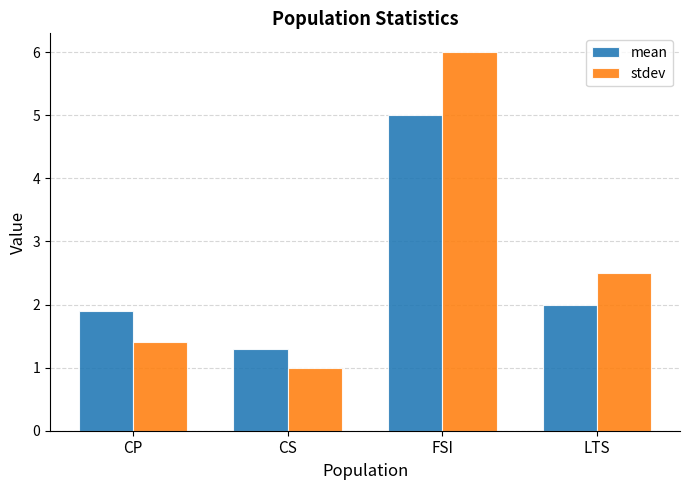

Read the mean value at CP.

1.9